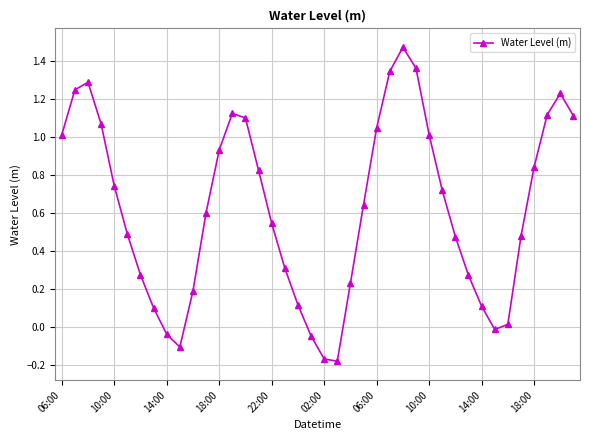

What is the difference between the maximum and second lowest values?

1.6